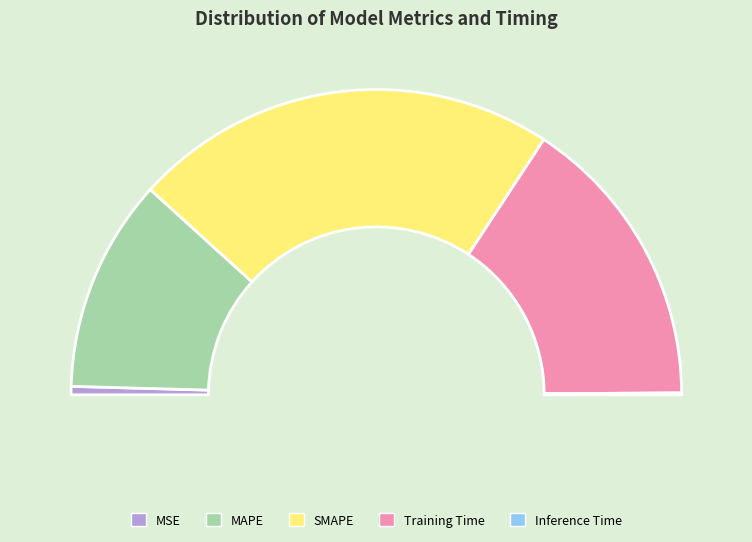

What percentage do Inference Time and MAPE together represent?

22.8%